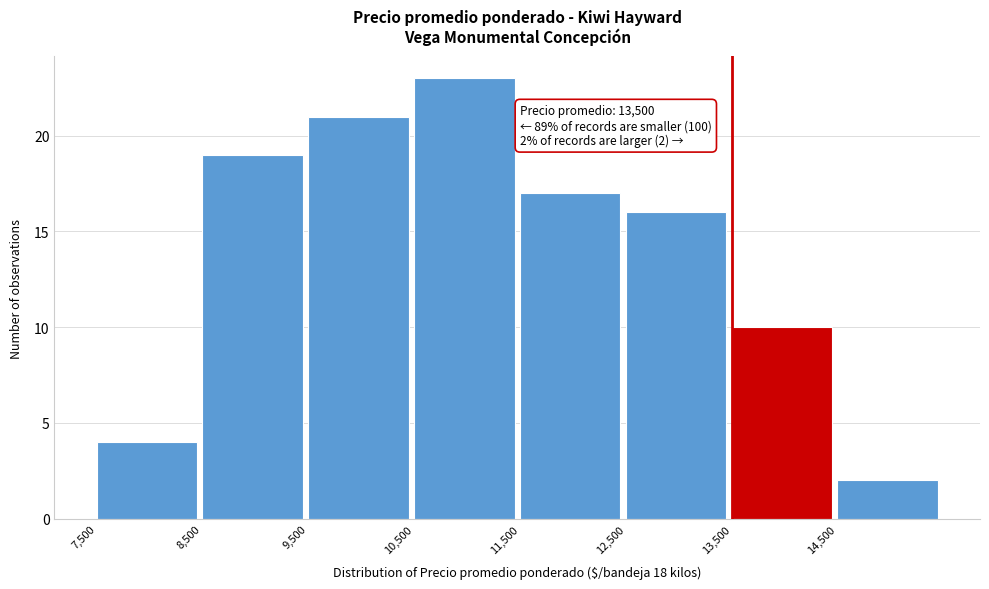

Over which range of the x-axis is the bar tallest?

10500 to 11500